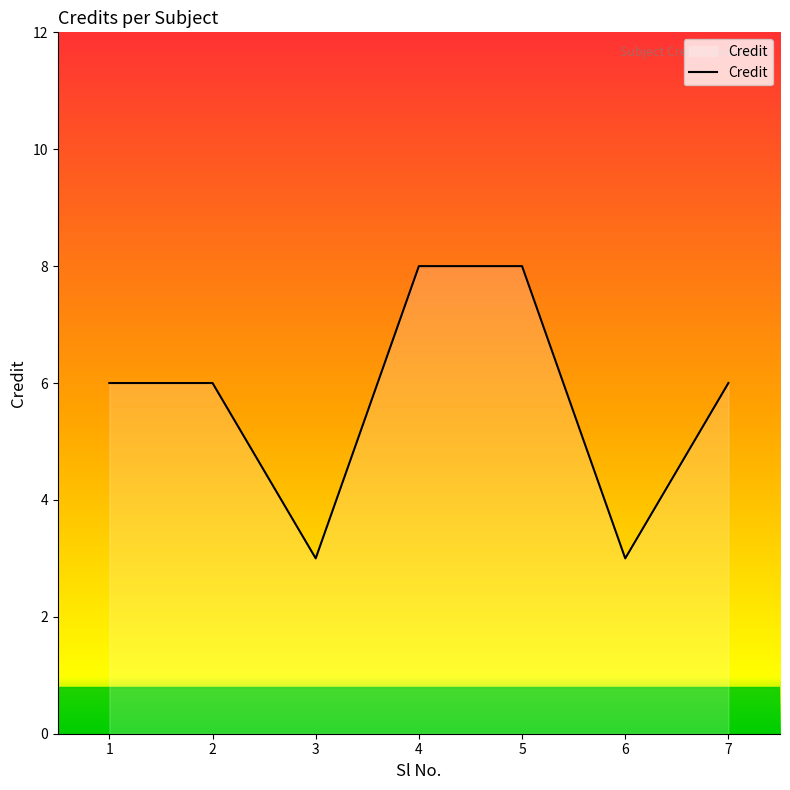

What is the minimum value shown in the chart?

3